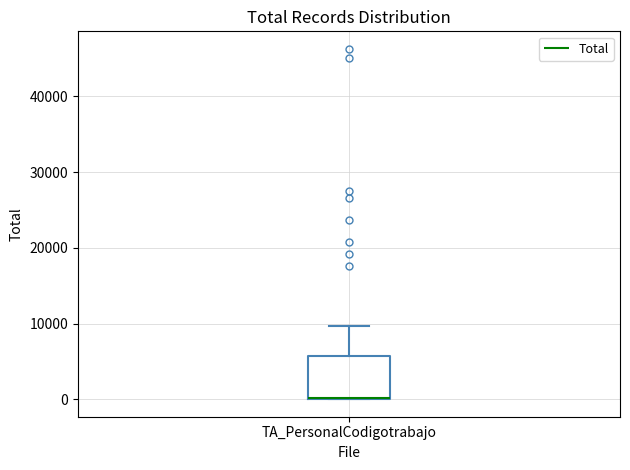

Read this box plot against the y-axis: the position of the median line, the range covered by the box, and the ends of both whiskers. The values are not printed on the chart, so give them approximately, as read against the axis.

median 0 (drawn on the box's lower edge), box 0 to 6000, whiskers 0 to 10000